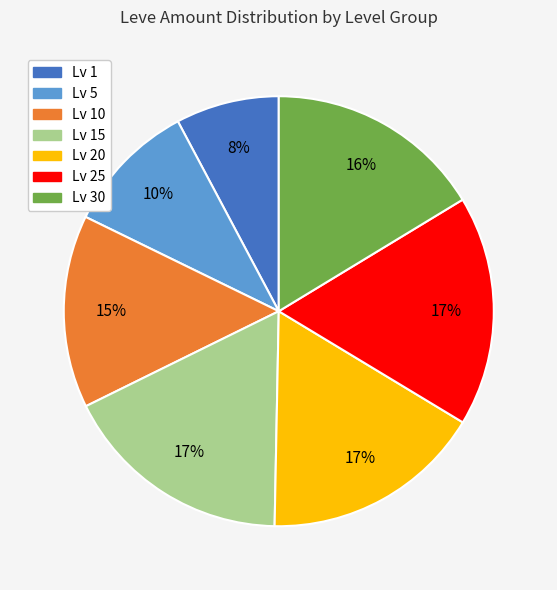

To the nearest percent, what is the average slice percentage?

14%